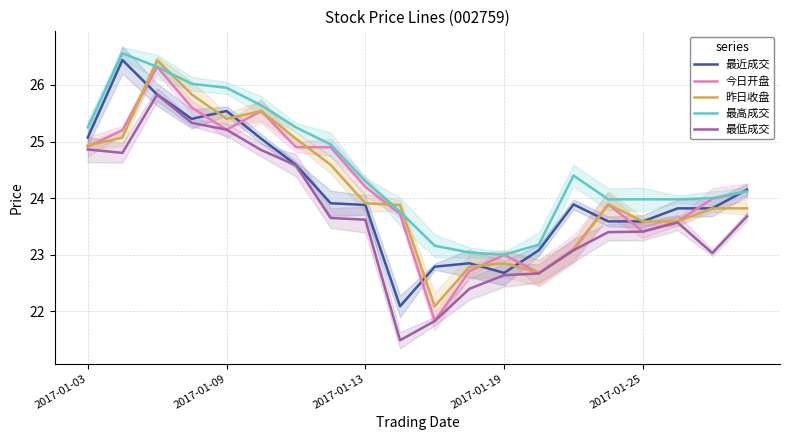

How many data points does each series have?

20